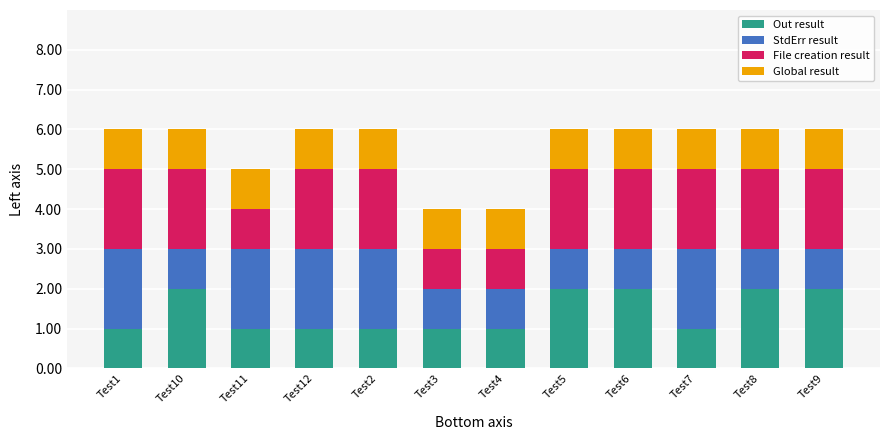

Are the bars horizontal?

No